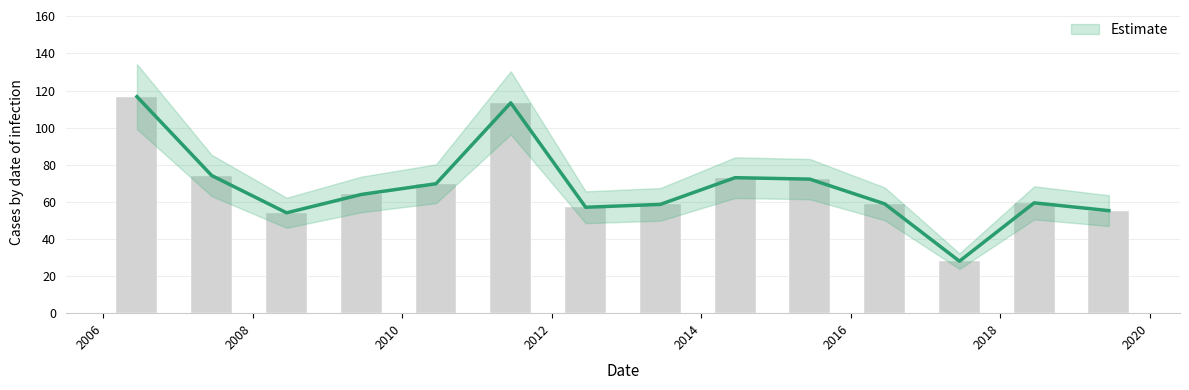

Rank the categories by value from lowest to highest.

2017-06-15, 2008-06-15, 2019-06-15, 2012-06-15, 2013-06-15, 2016-06-15, 2018-06-15, 2009-06-15, 2010-06-15, 2015-06-15, 2014-06-15, 2007-06-15, 2011-06-15, 2006-06-15